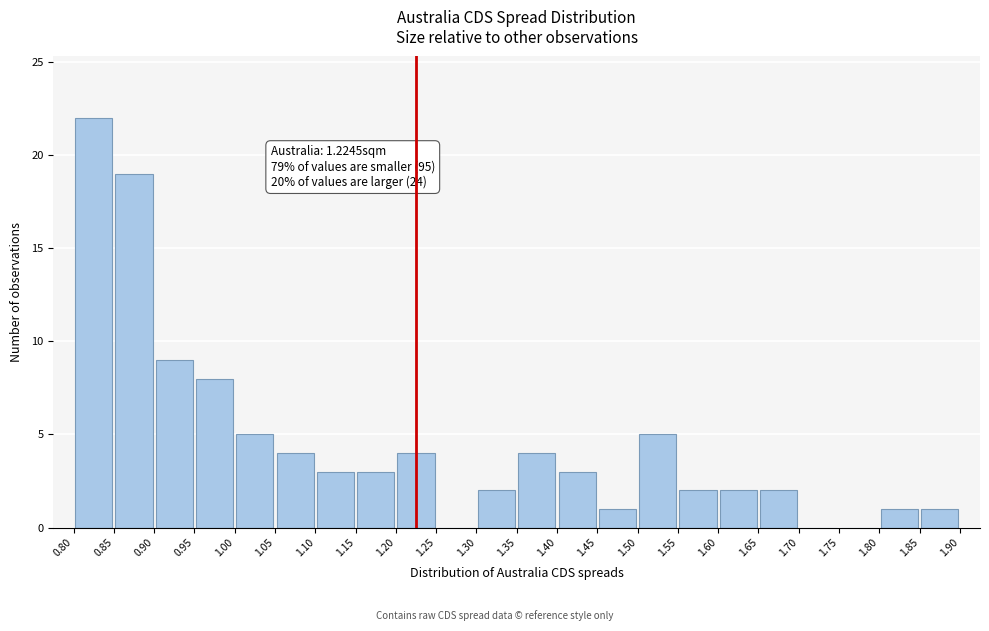

Over which range of the x-axis is the bar tallest?

0.80 to 0.85